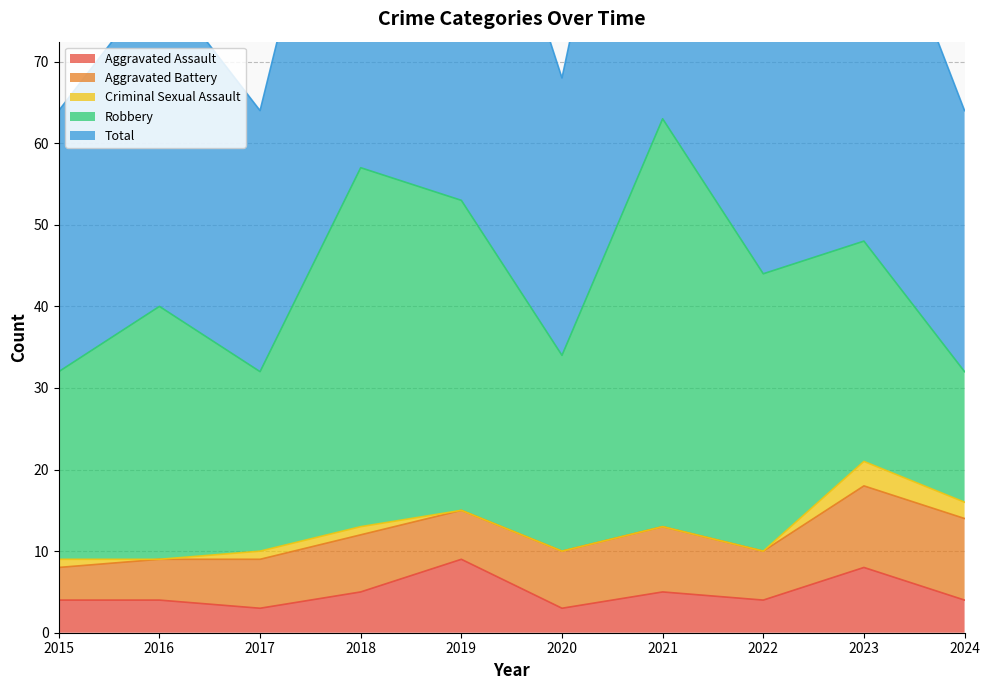

What is the approximate value of Aggravated Assault at 2016?

4